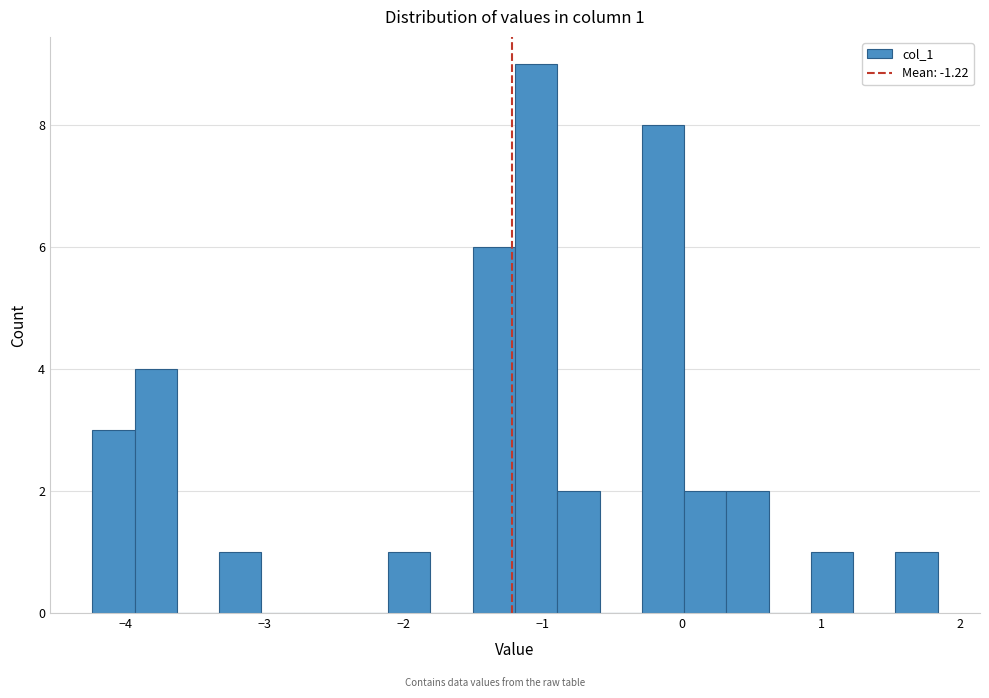

Around what value on the x-axis is the tallest bar? Give the approximate position of its centre, as read against the axis.

-1.0